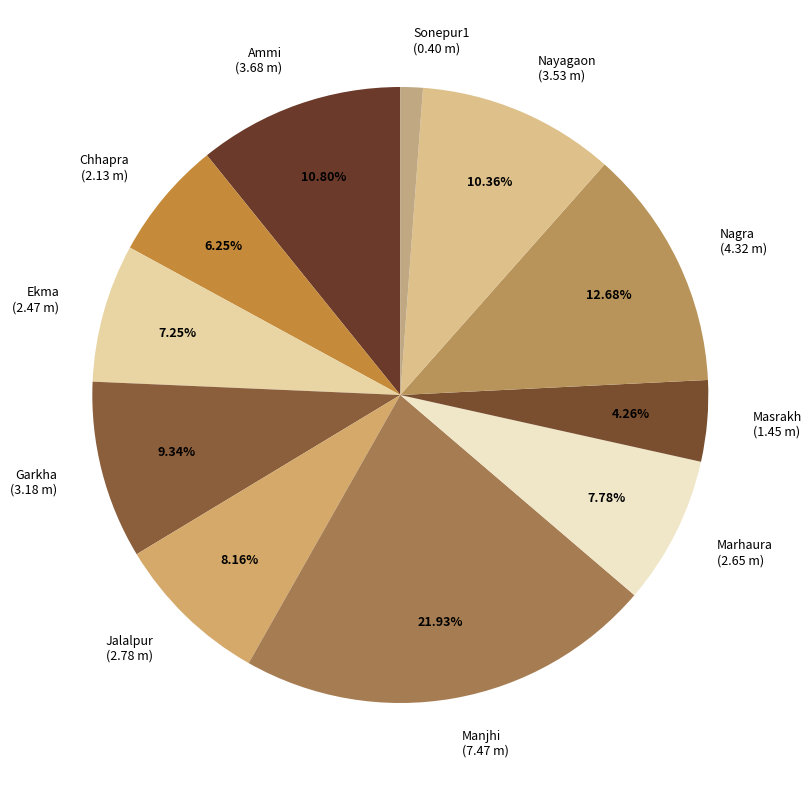

What portion of the pie excludes Masrakh?

95.7%